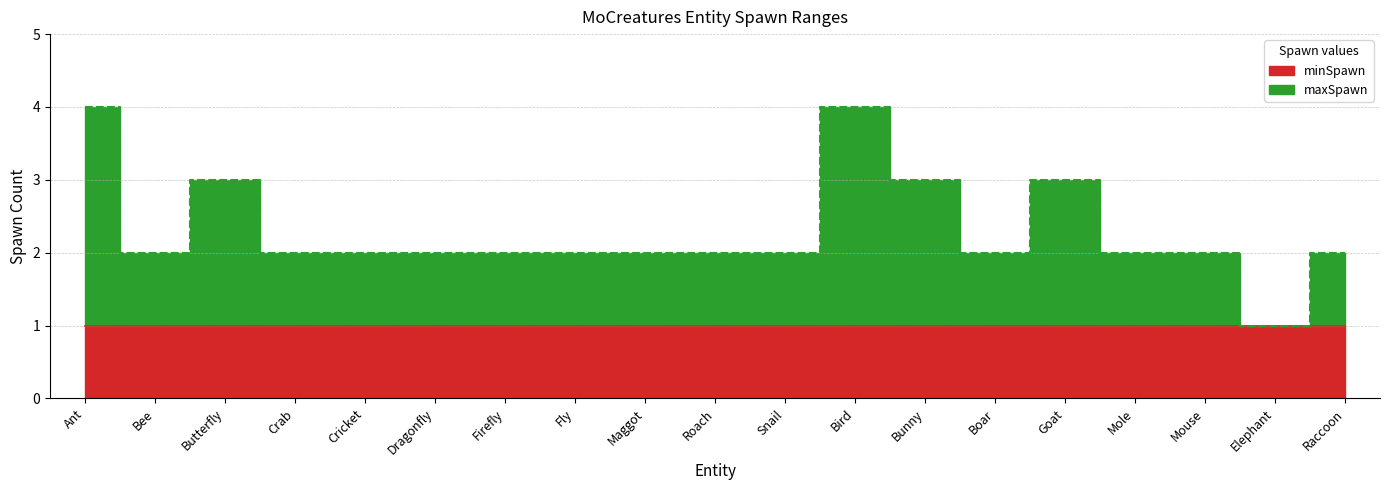

What is the greatest value displayed?

4